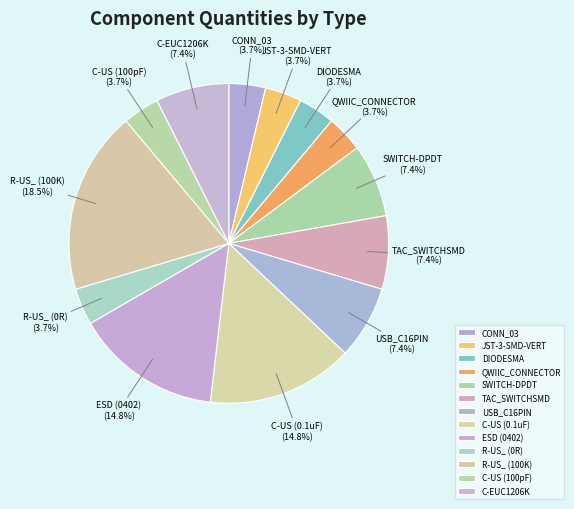

Do C-US (100pF) and SWITCH-DPDT together represent more than half of the pie?

No